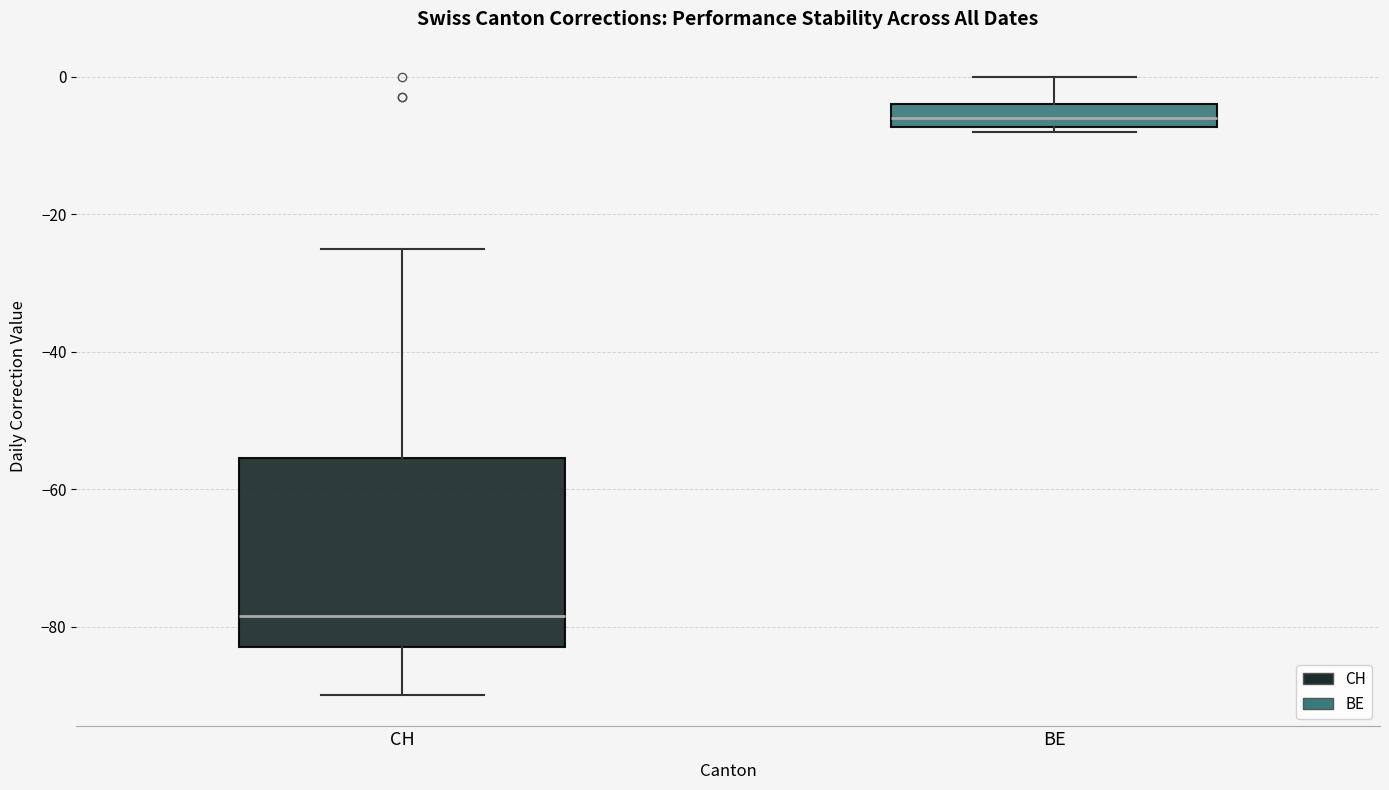

Where is the upper edge of the box for BE on the y-axis? The values are not printed on the chart, so give them approximately, as read against the axis.

-4